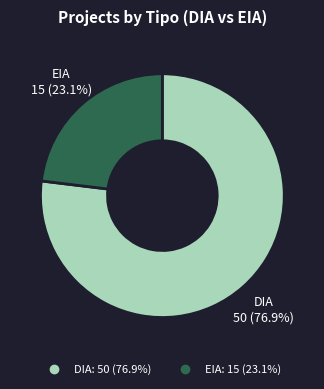

What percentage do EIA and DIA together represent?

100.0%